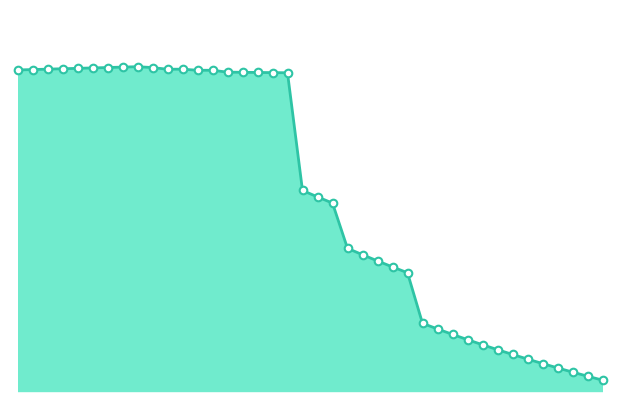

Does the chart have visible grid lines?

No